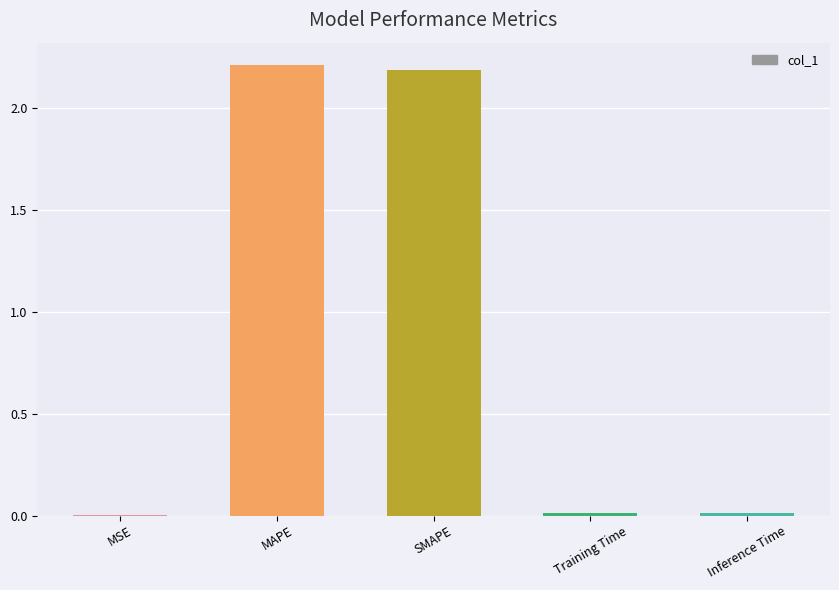

Are the bars horizontal?

No